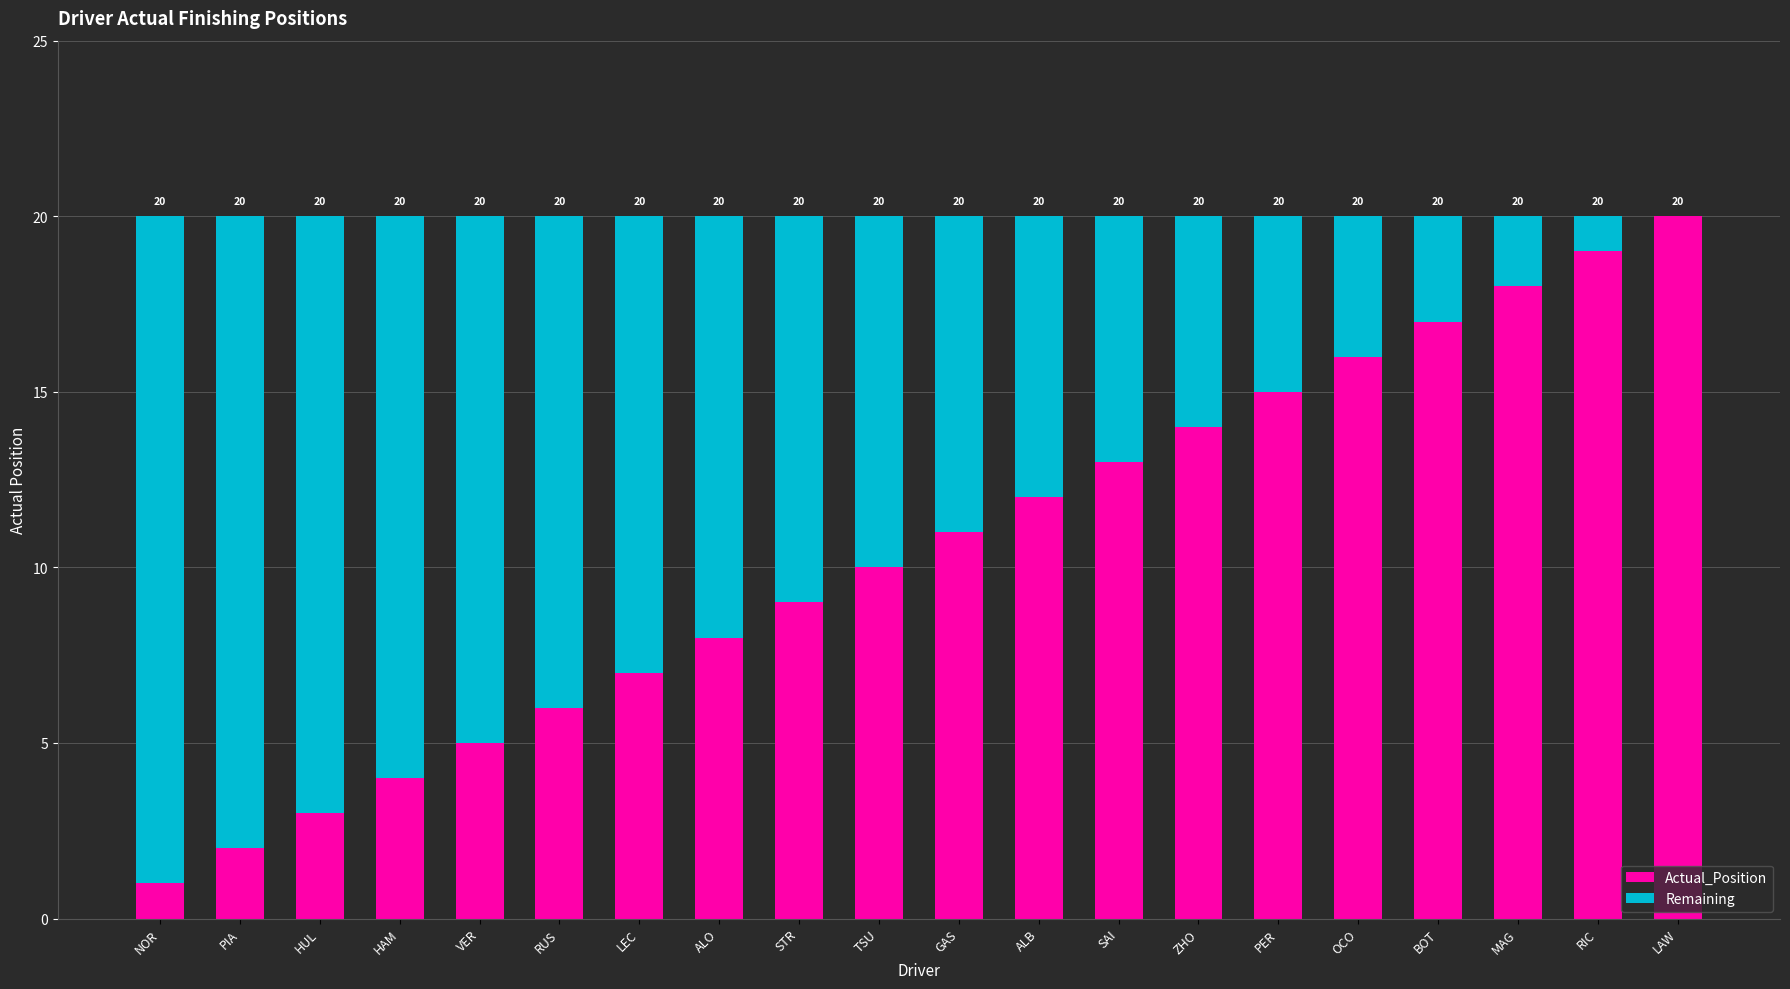

What is the sum of the Actual_Position values at PIA and NOR?

3